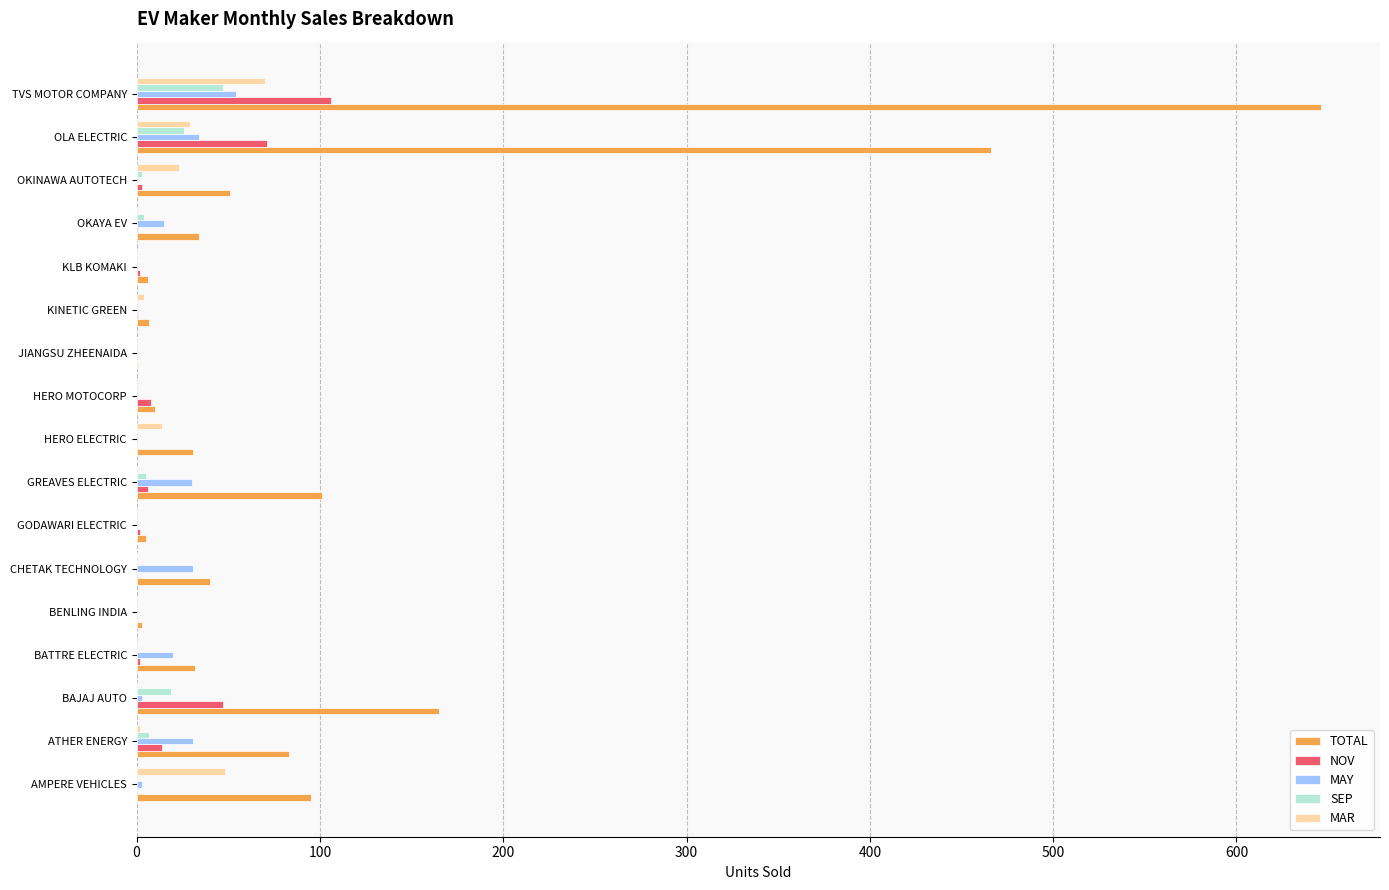

At which category is the sum across all series the highest?

TVS MOTOR COMPANY